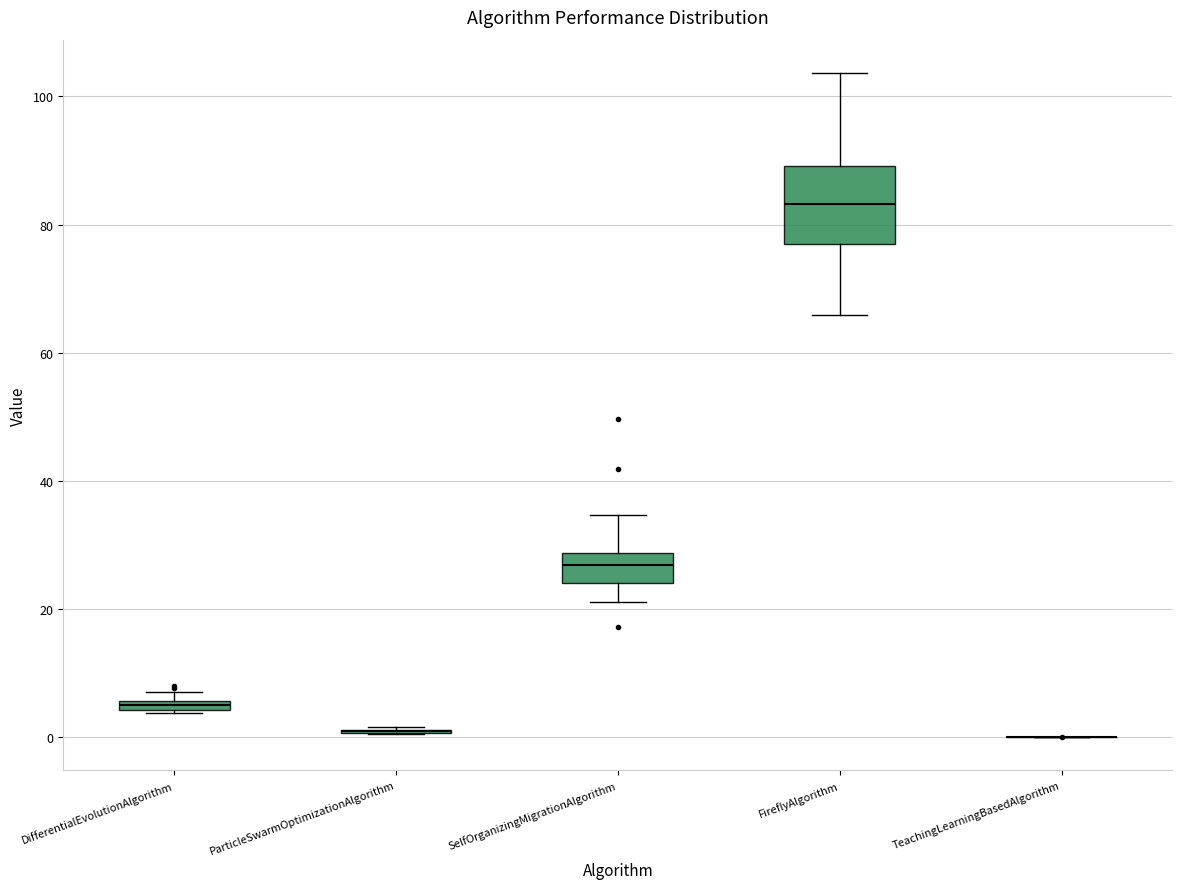

Which box is the tallest, from its lower edge to its upper edge?

FireflyAlgorithm